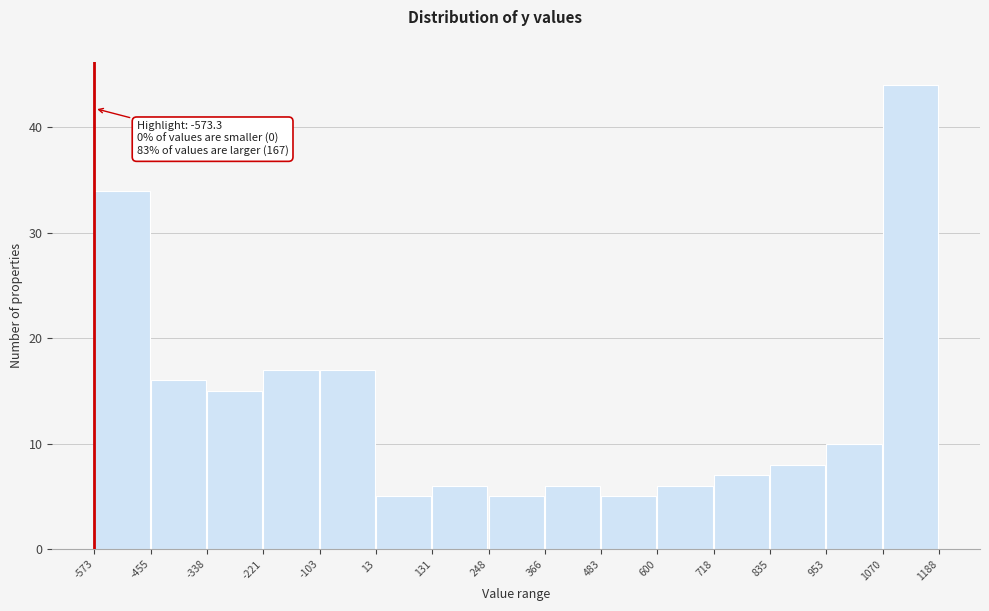

Which range on the x-axis has the tallest bar?

1070 to 1188